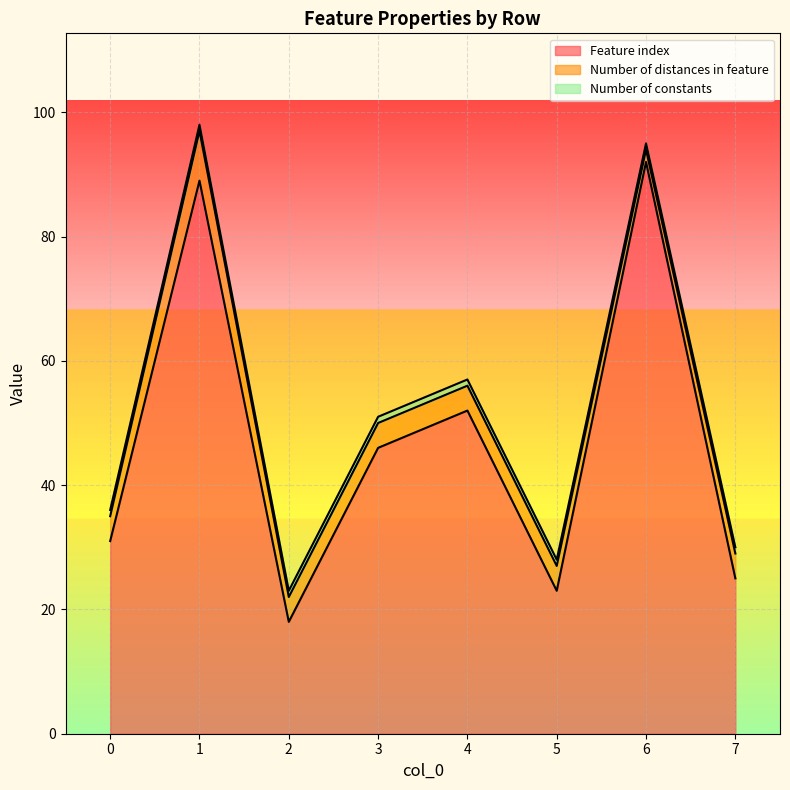

Does the chart display data point markers on the line(s)?

No